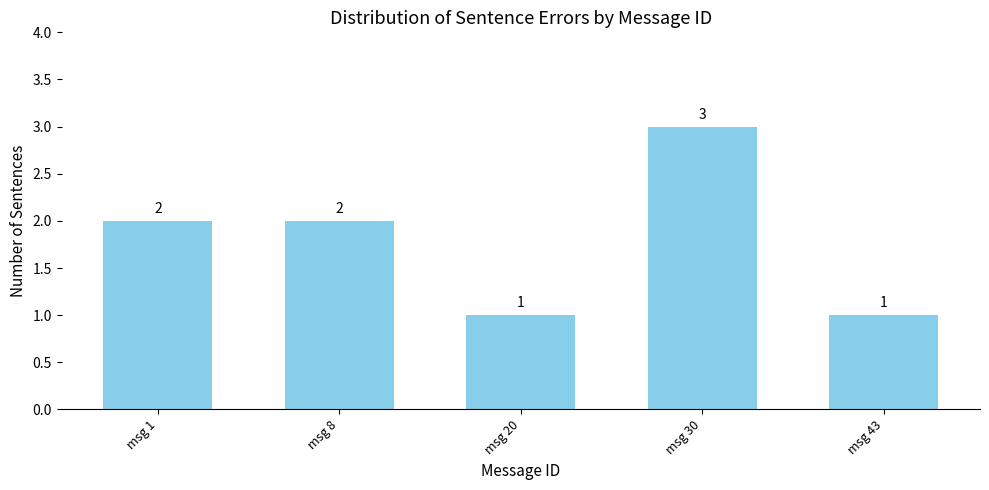

Are the bars grouped side by side (vs. stacked)?

No